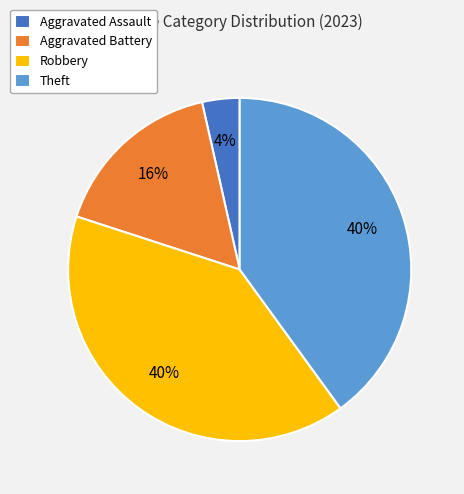

Combined, do Theft and Aggravated Assault account for over 50%?

No